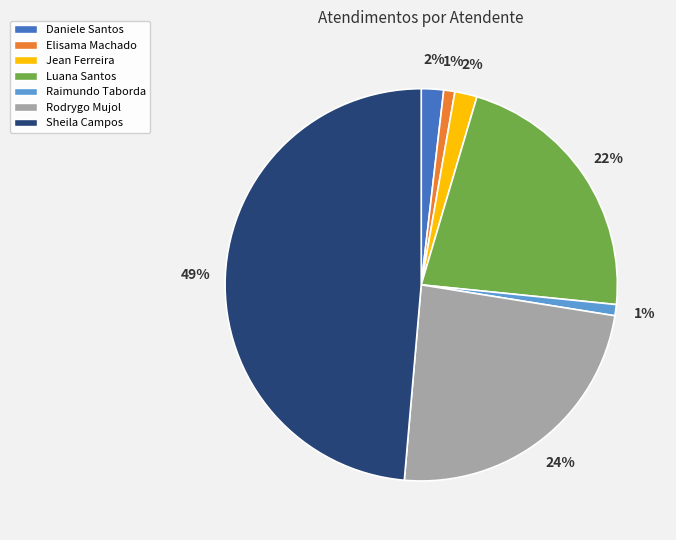

Is there any slice that represents more than half of the pie?

No